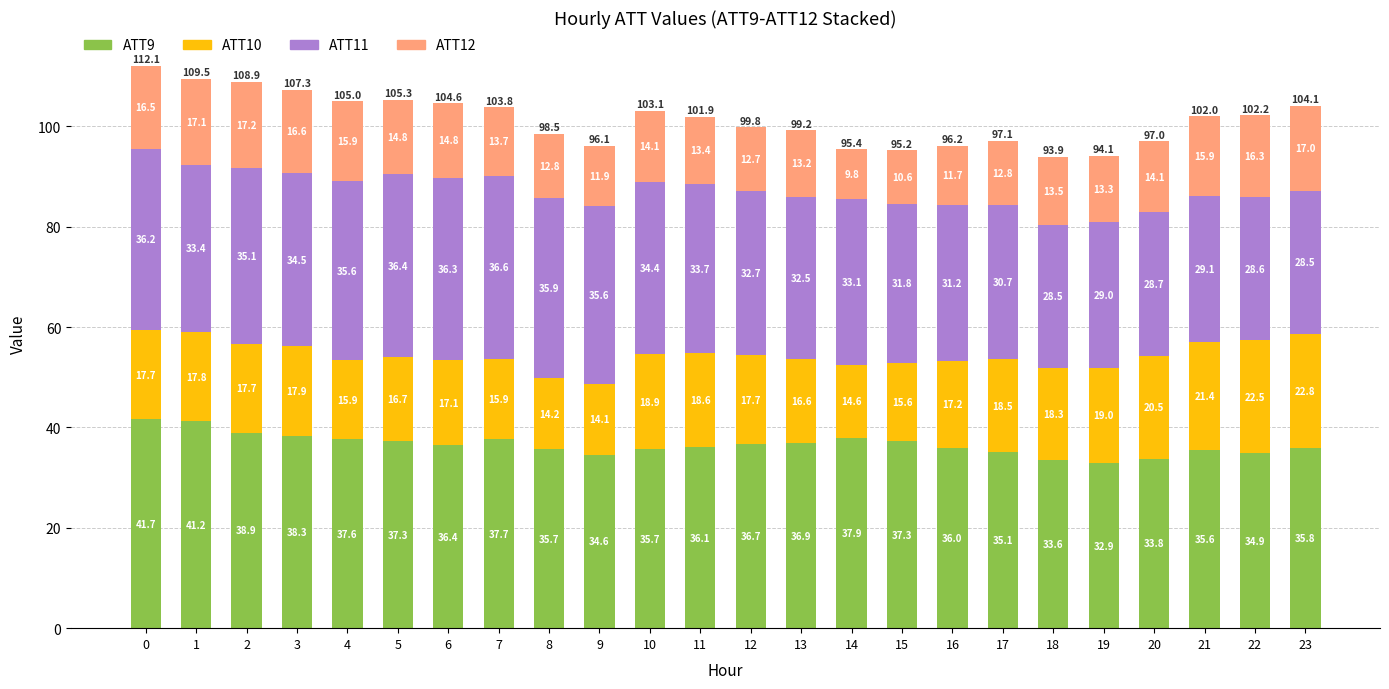

Where is ATT9 nearest to the value 37?

13